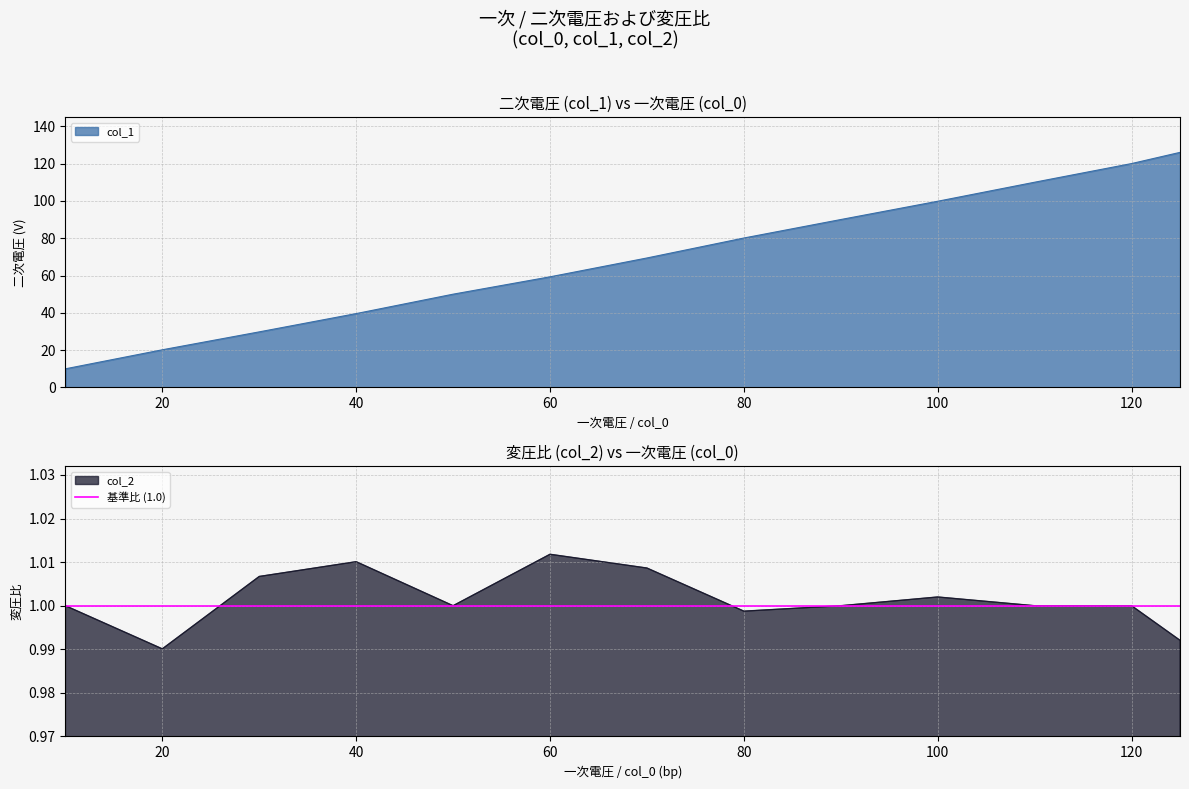

Between 80 and 110, which series saw the biggest shift?

col_1